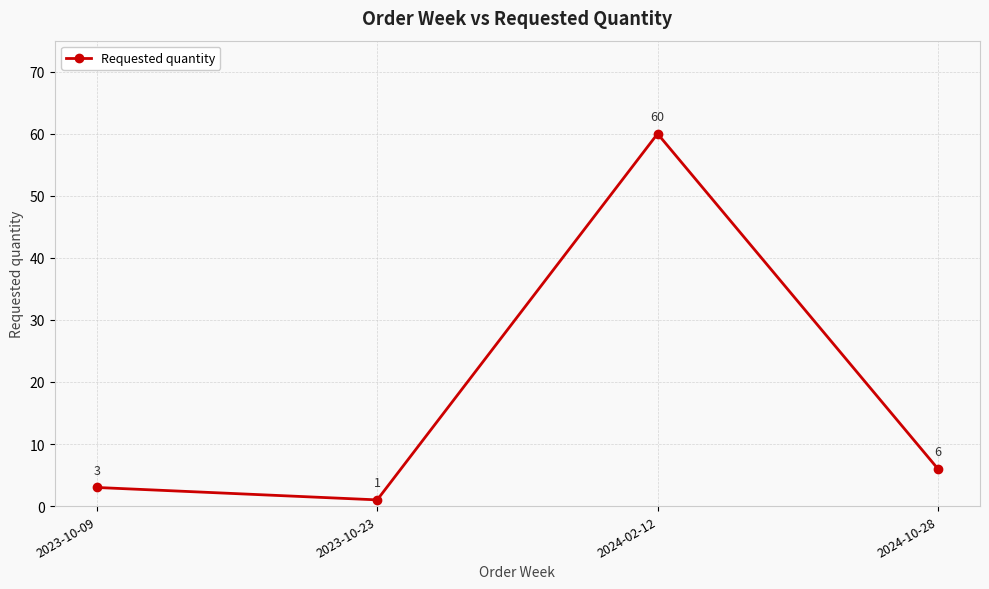

Where is the data nearest to the value 30?

2024-10-28